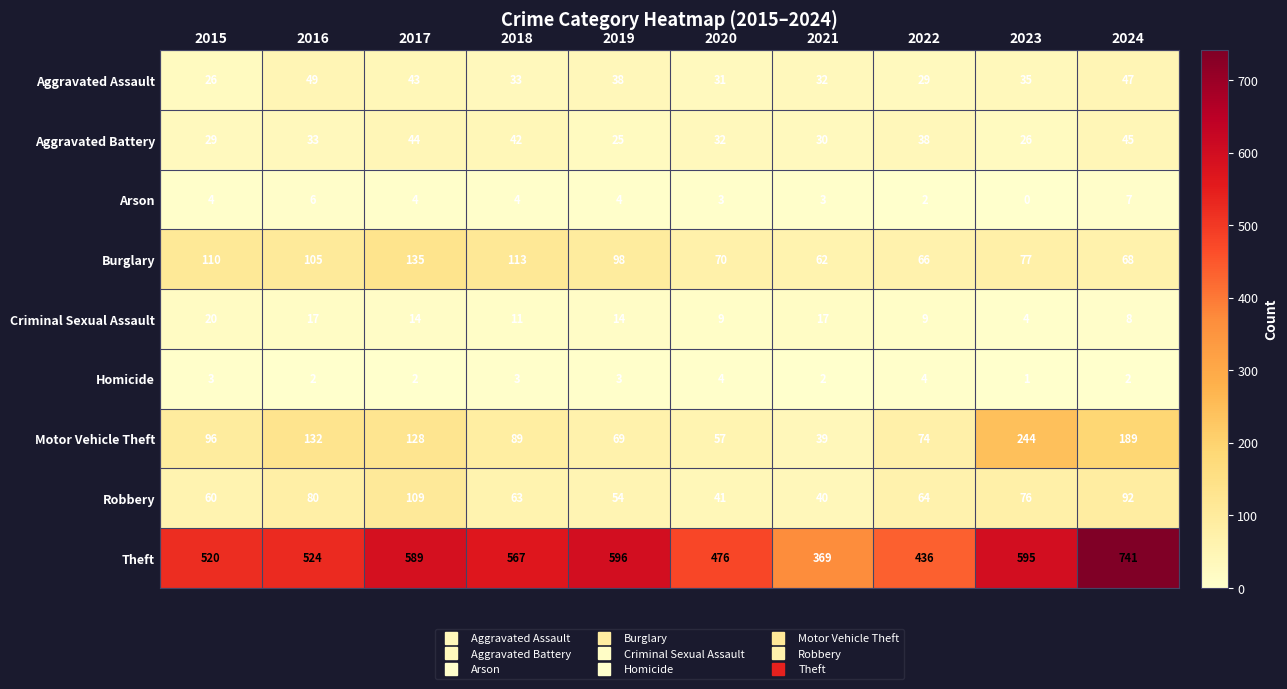

At which category is the sum across all series the highest?

2024